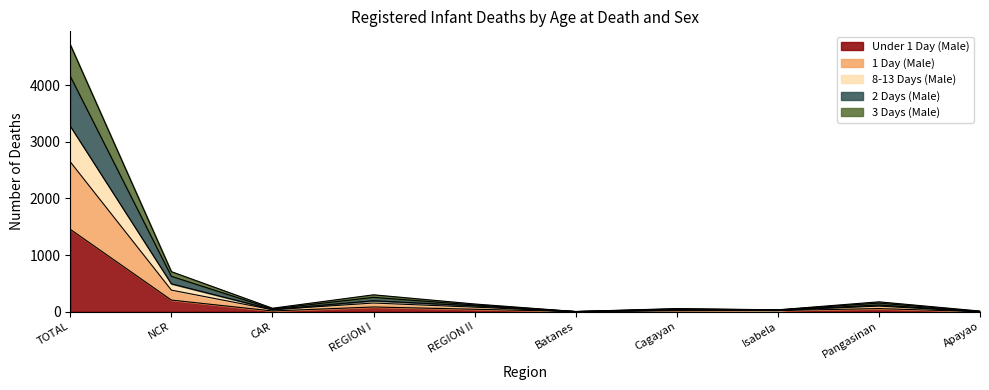

True or false: 3 Days (Male) and 2 Days (Male) cross at least once.

False